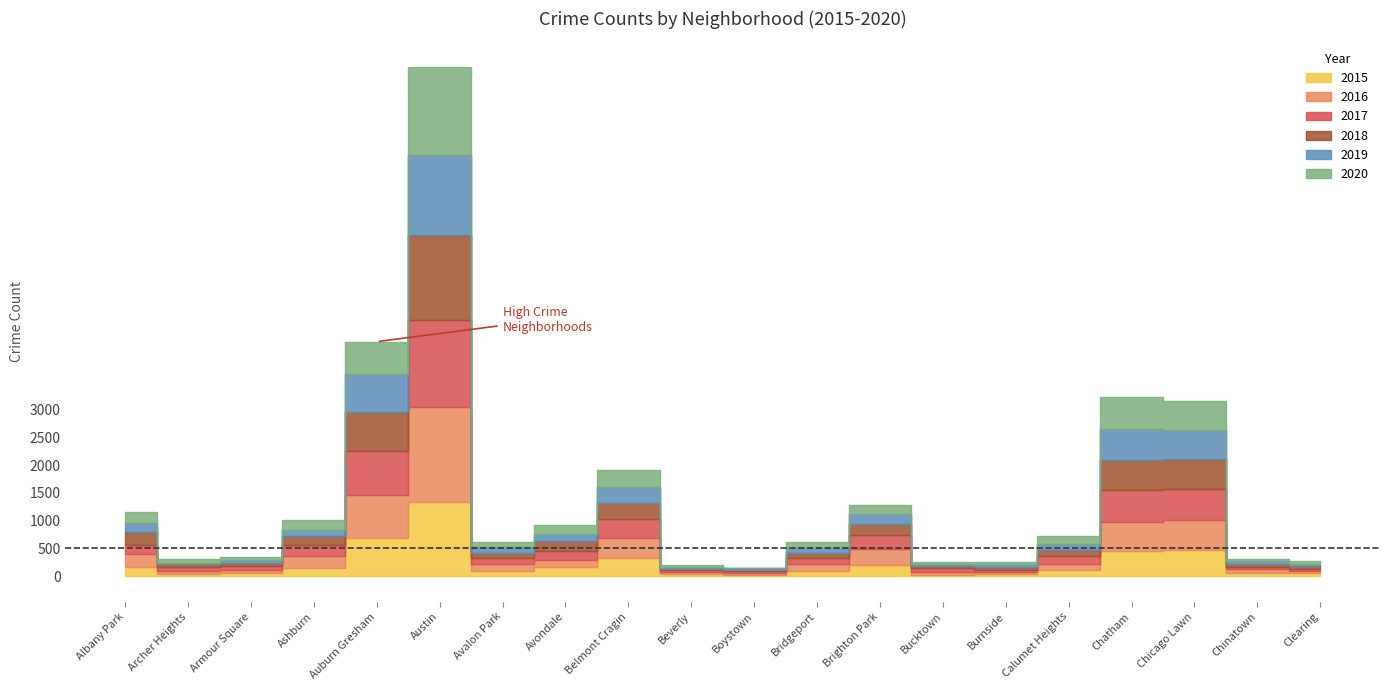

Count the number of categories in the chart.

20